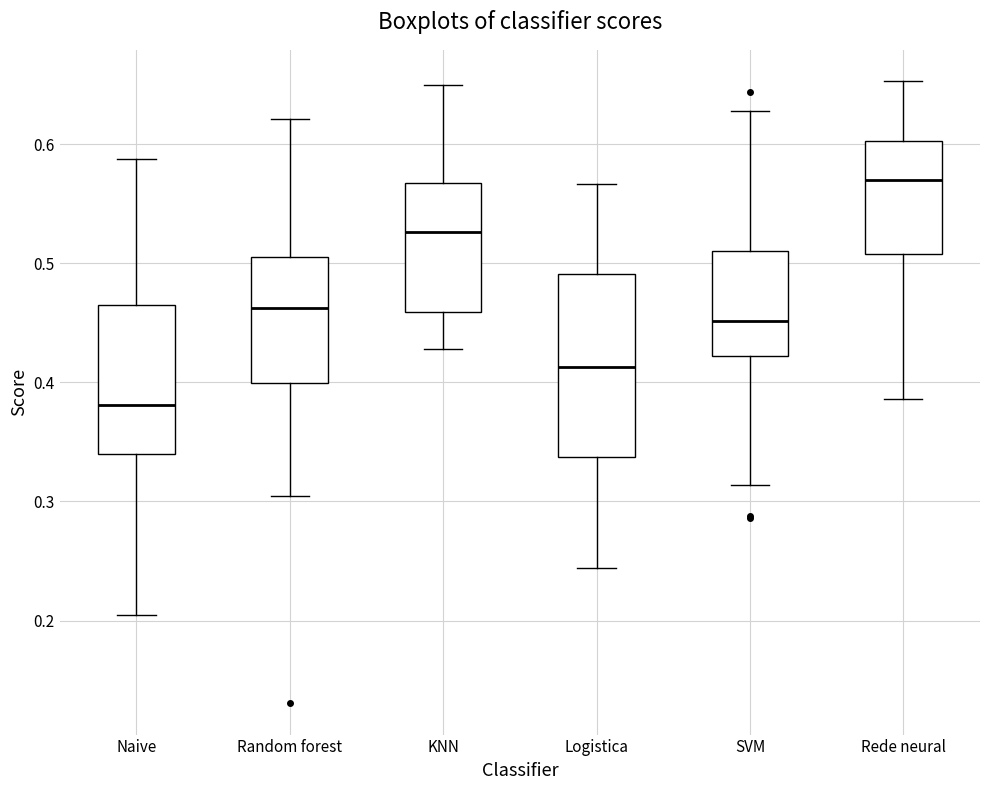

Which box is the tallest, from its lower edge to its upper edge?

Logistica